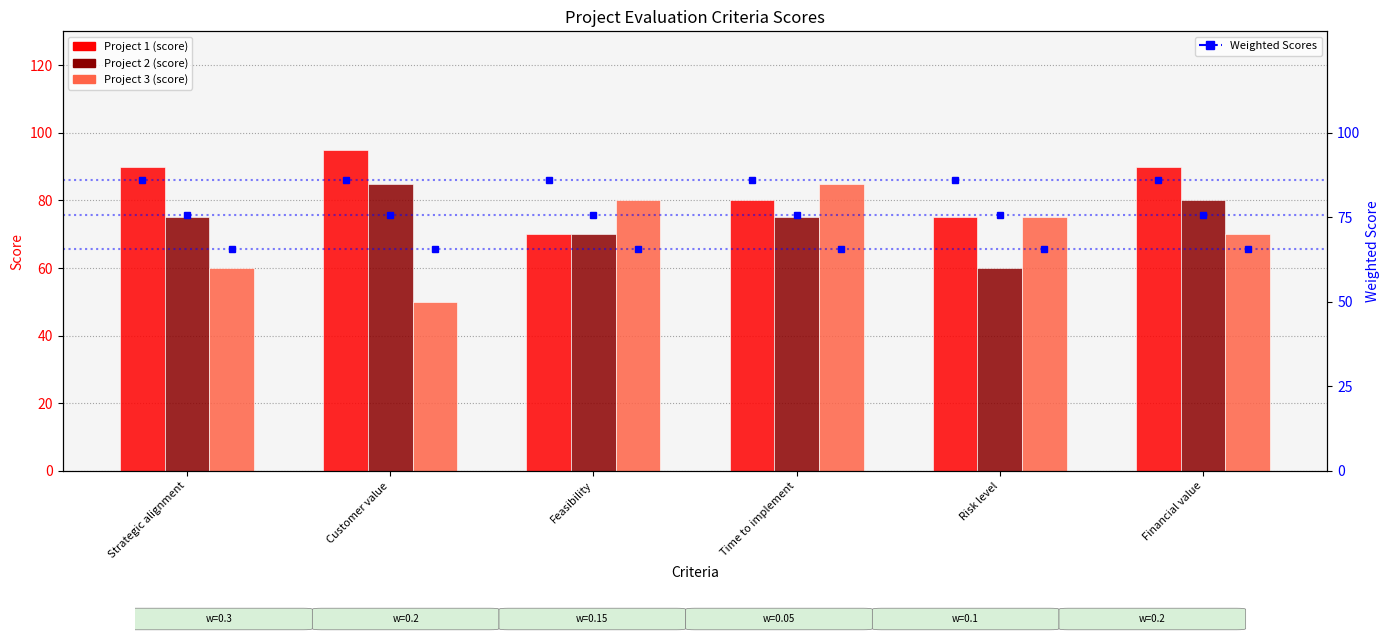

At which label does Project 1 first exceed 90?

Customer value